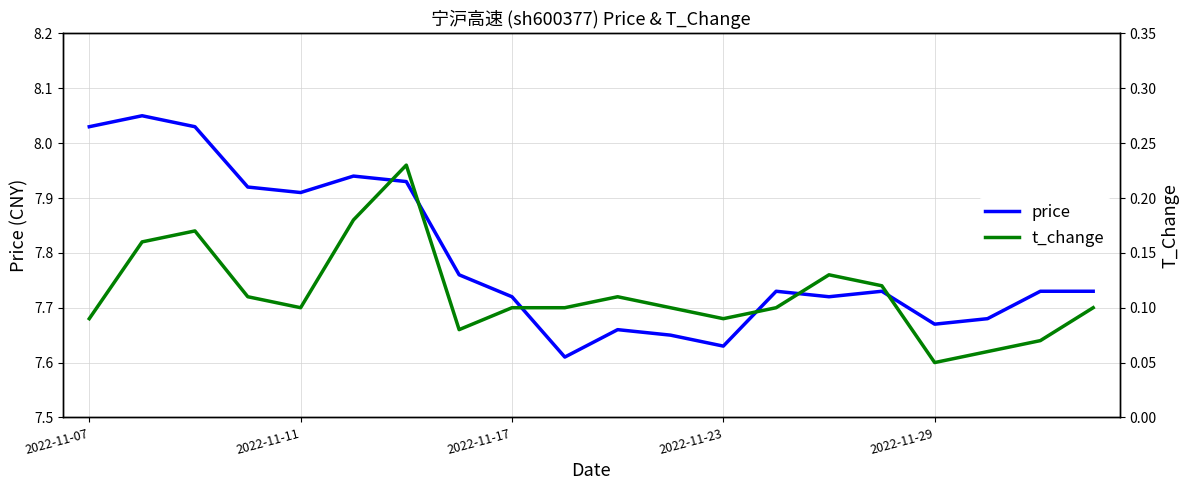

True or false: price has a value of 7.9 at 6.

True